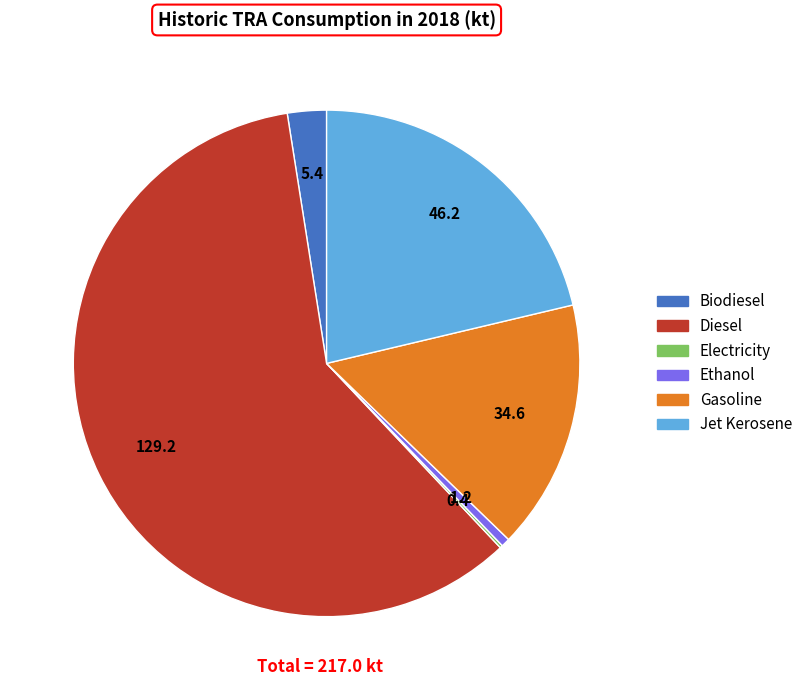

Is it true that Diesel is 69% of the pie?

False